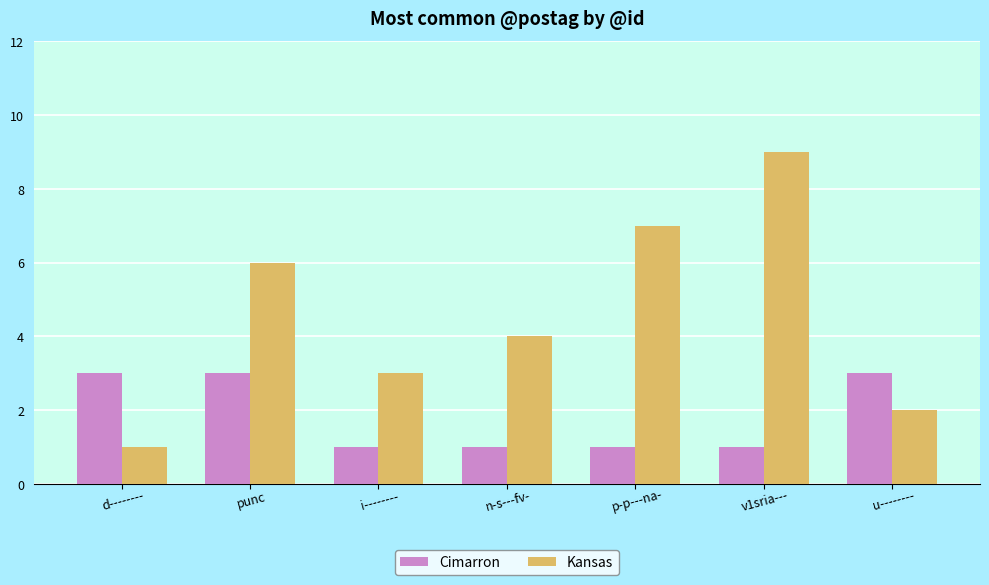

List the labels in order of Kansas value, largest first.

v1sria---, p-p---na-, punc, n-s---fv-, i--------, u--------, d--------